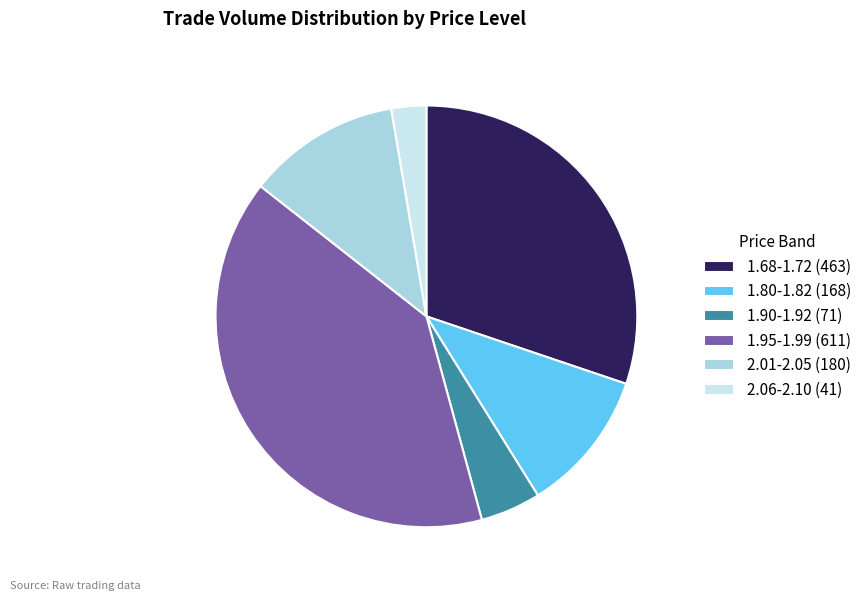

Is there a majority slice in this chart?

No